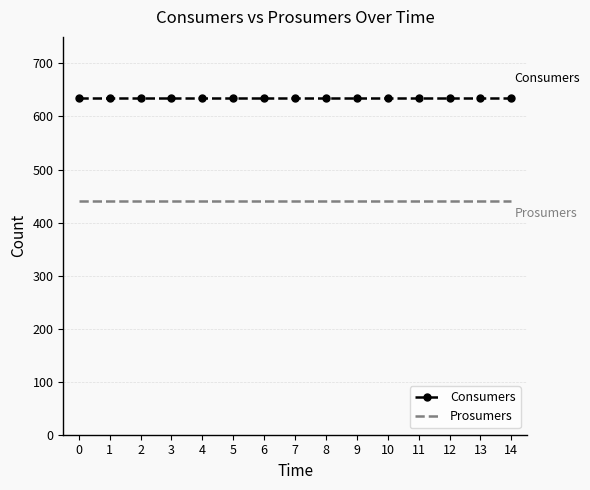

True or false: Prosumers and Consumers cross at least once.

False